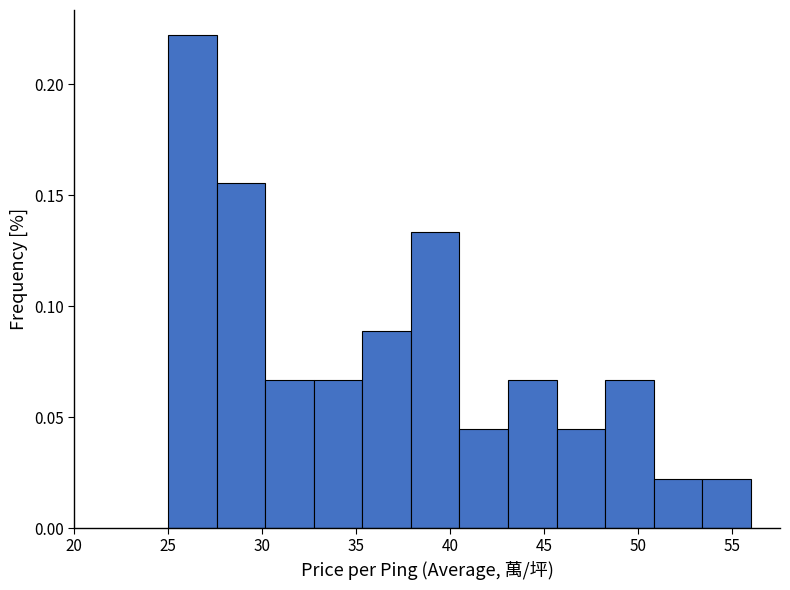

Which range on the x-axis has the tallest bar?

25.0 to 27.5